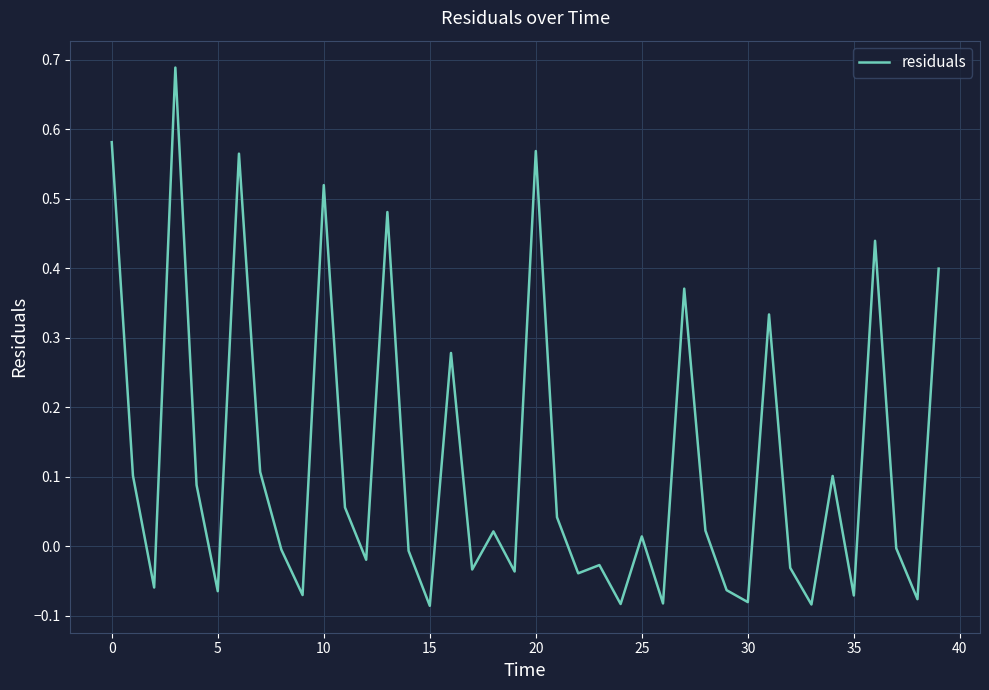

What is the difference between the maximum and minimum values?

0.8